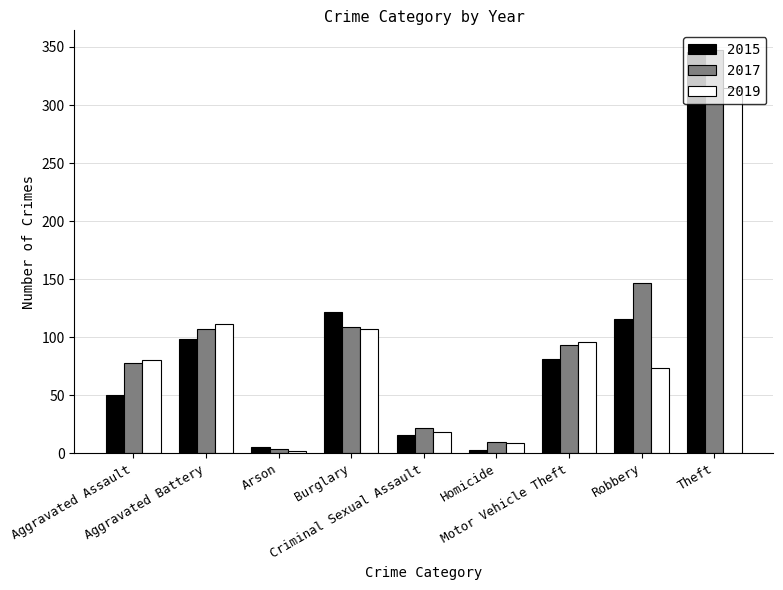

Reading left to right, what are all the values shown in this chart?

2015: Aggravated Assault=50	Aggravated Battery=98	Arson=5	Burglary=122	Criminal Sexual Assault=16	Homicide=3	Motor Vehicle Theft=81	Robbery=116	Theft=346
2017: Aggravated Assault=78	Aggravated Battery=107	Arson=4	Burglary=109	Criminal Sexual Assault=22	Homicide=10	Motor Vehicle Theft=93	Robbery=147	Theft=347
2019: Aggravated Assault=80	Aggravated Battery=111	Arson=2	Burglary=107	Criminal Sexual Assault=18	Homicide=9	Motor Vehicle Theft=96	Robbery=73	Theft=315